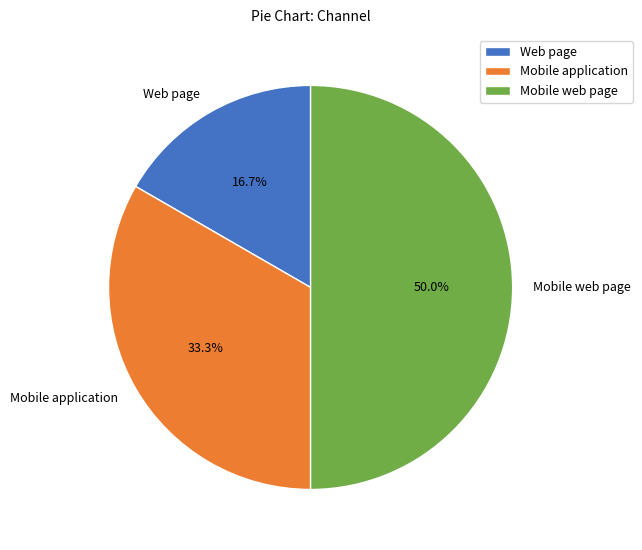

How many segments does this pie chart have?

3